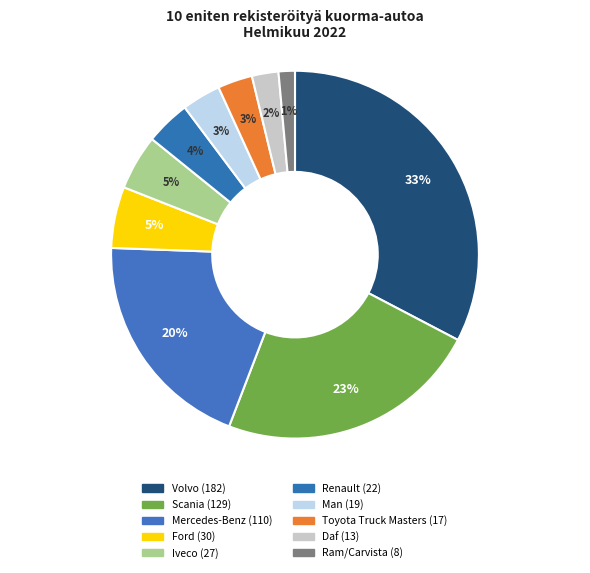

Count the number of slices in the pie.

10